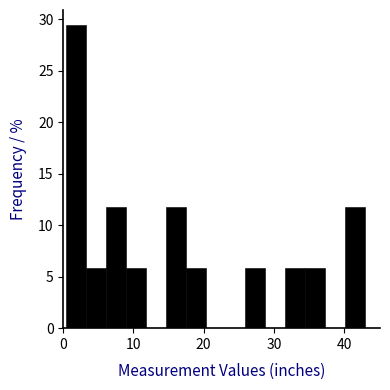

Read against the x-axis, roughly where is the centre of the tallest bar?

2